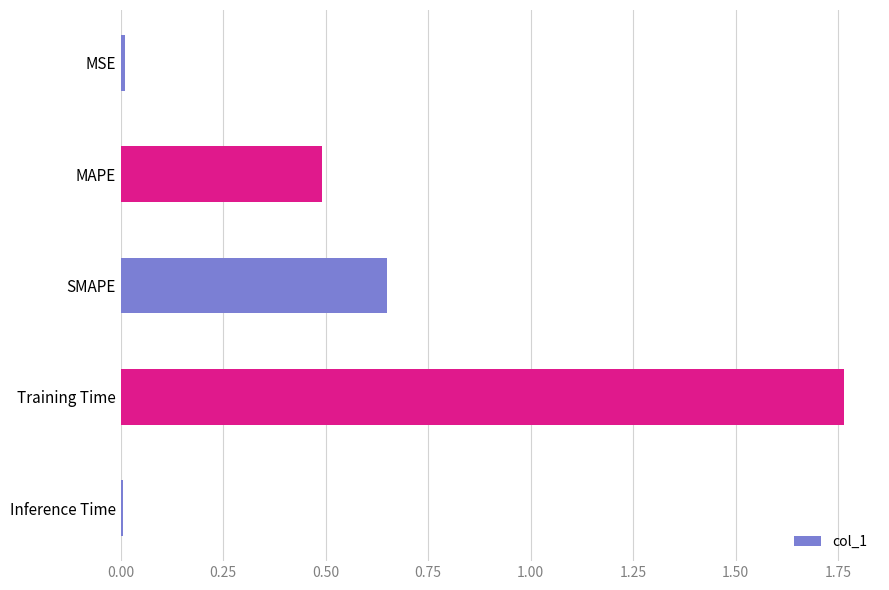

What is the change in value from MAPE to SMAPE?

+0.2